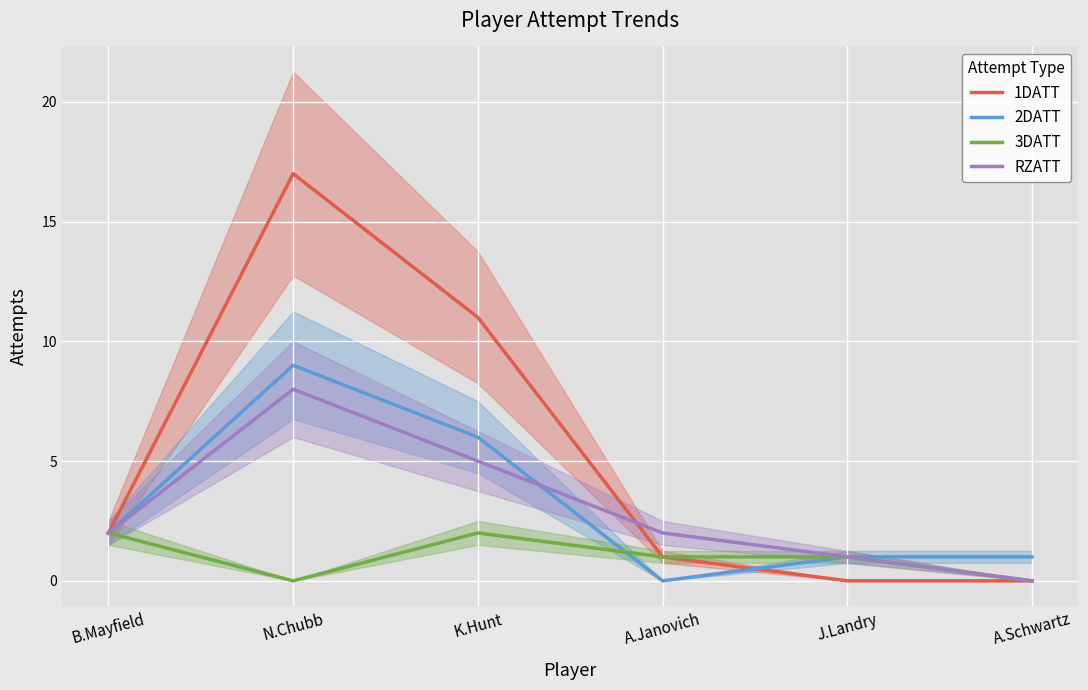

How many values in the 2DATT series are below 2?

3